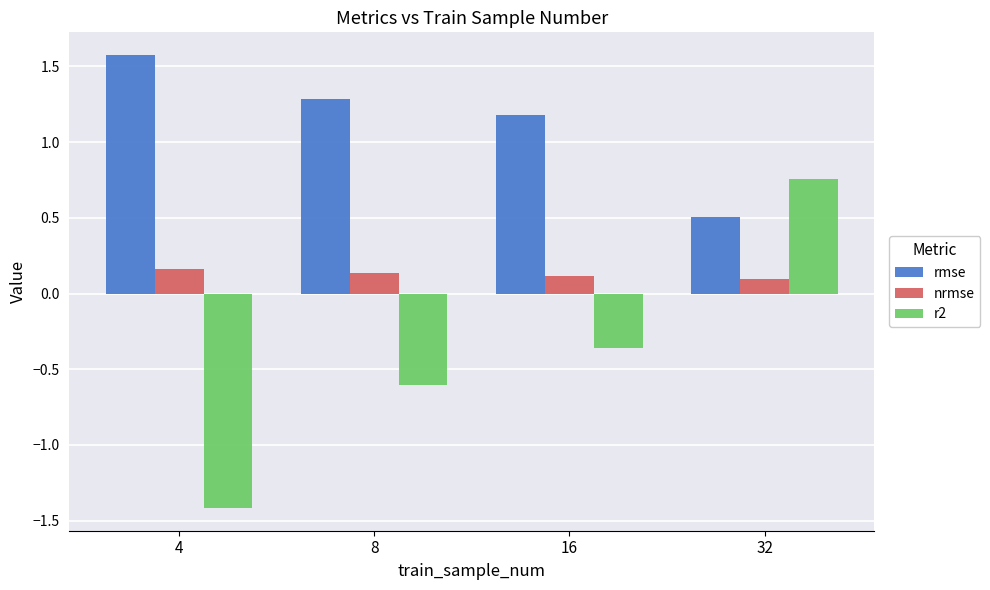

Rank the series at 8 from highest to lowest value.

rmse, nrmse, r2